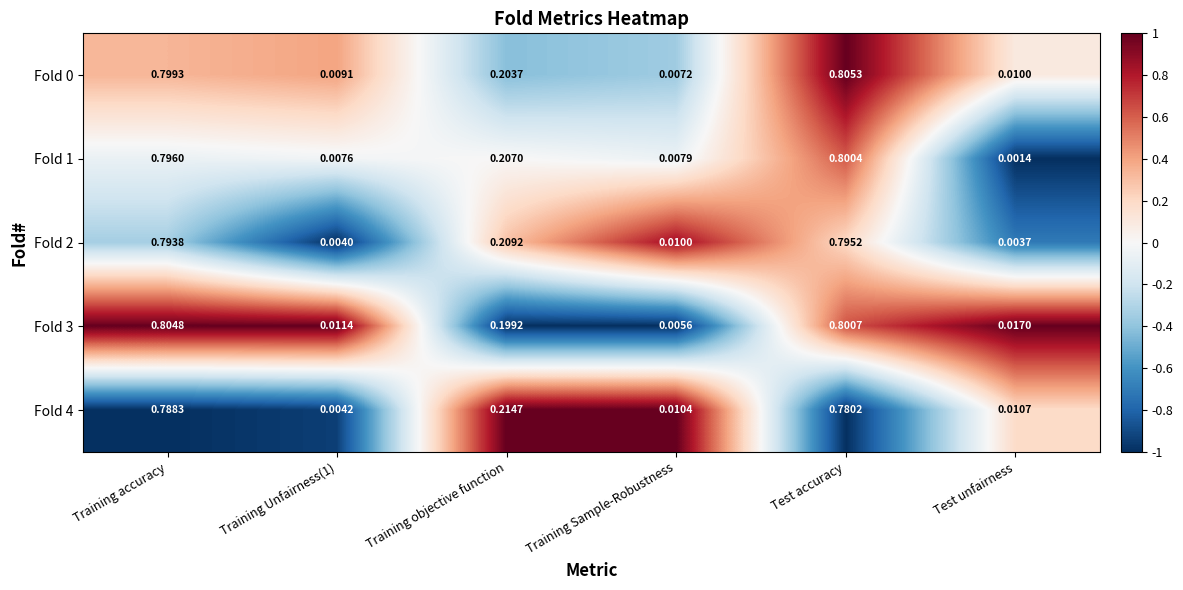

At which category does the chart reach its peak across all series?

Test accuracy